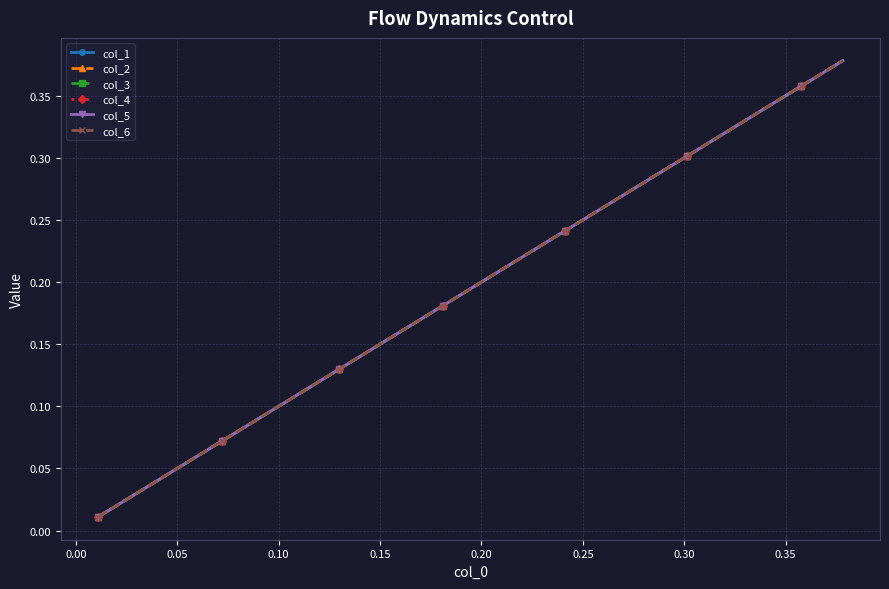

Is this an area chart (filled region under the line)?

No